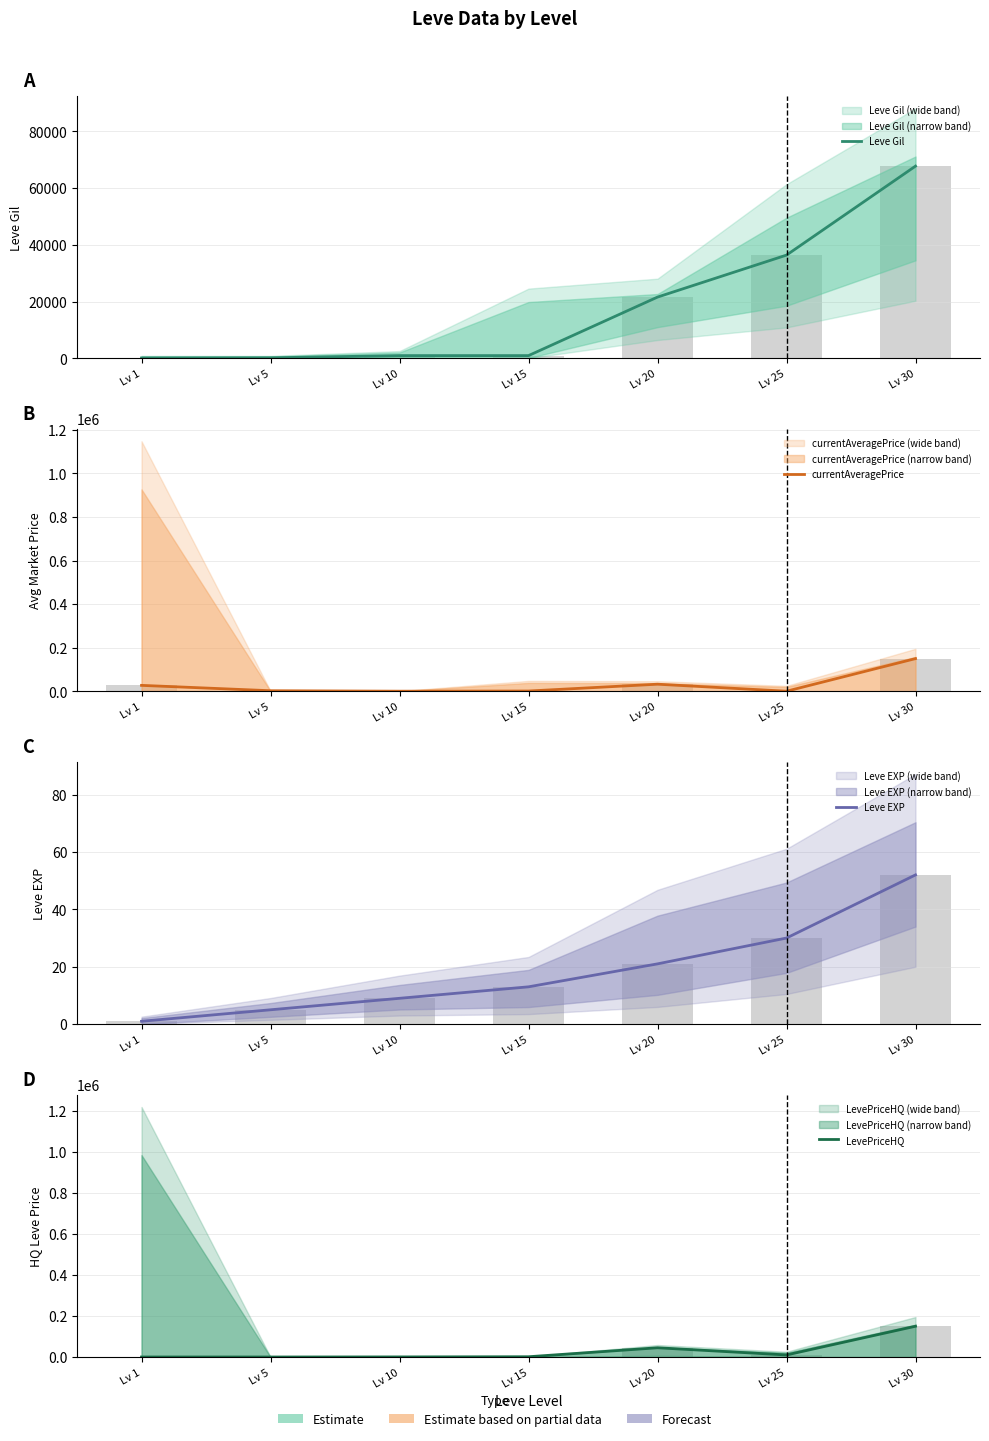

True or false: Leve EXP has a value of 1 at Lv 1.

True